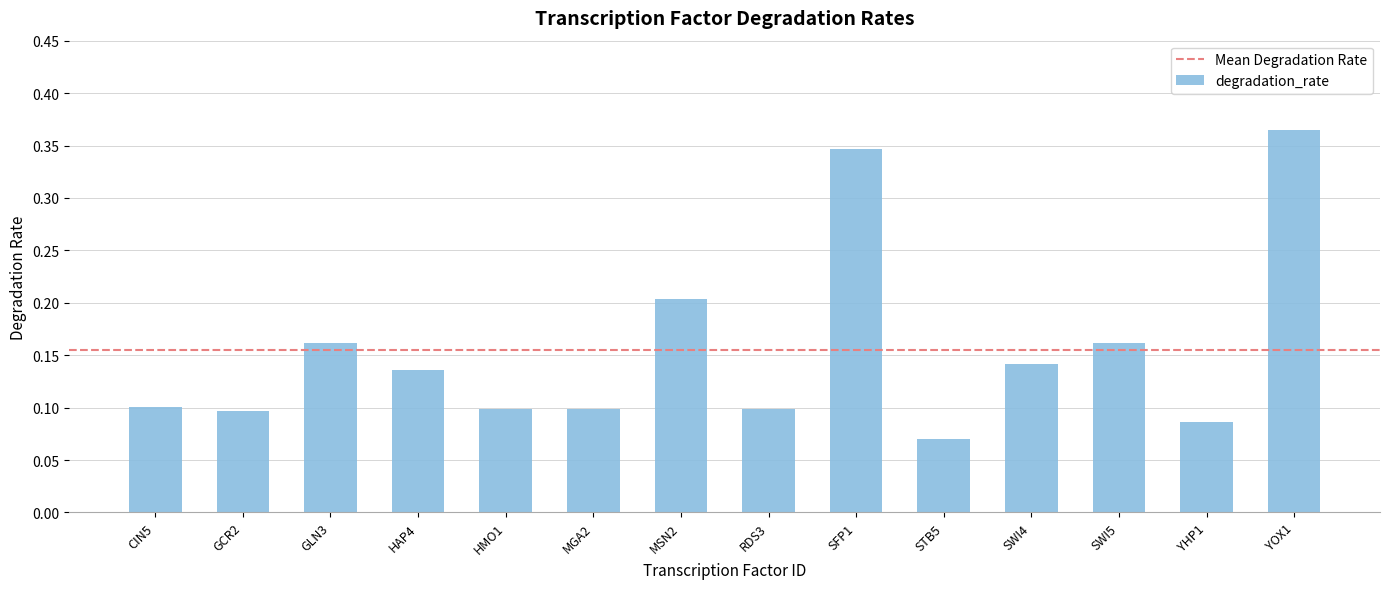

What is the sum of all values?

2.2